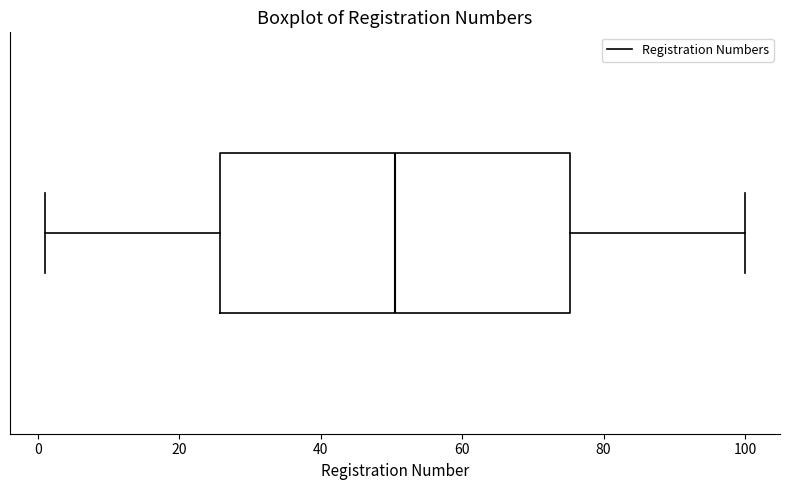

Where does the median line of the box sit on the x-axis? The values are not printed on the chart, so give them approximately, as read against the axis.

50